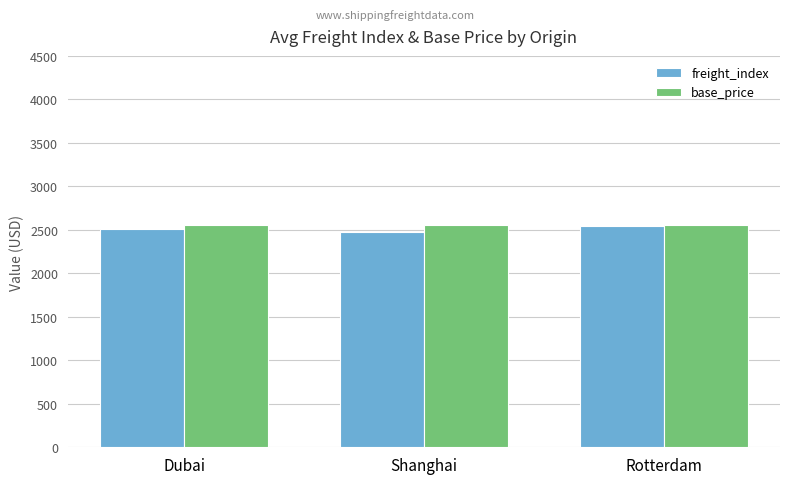

What is the maximum value for base_price?

2556.1